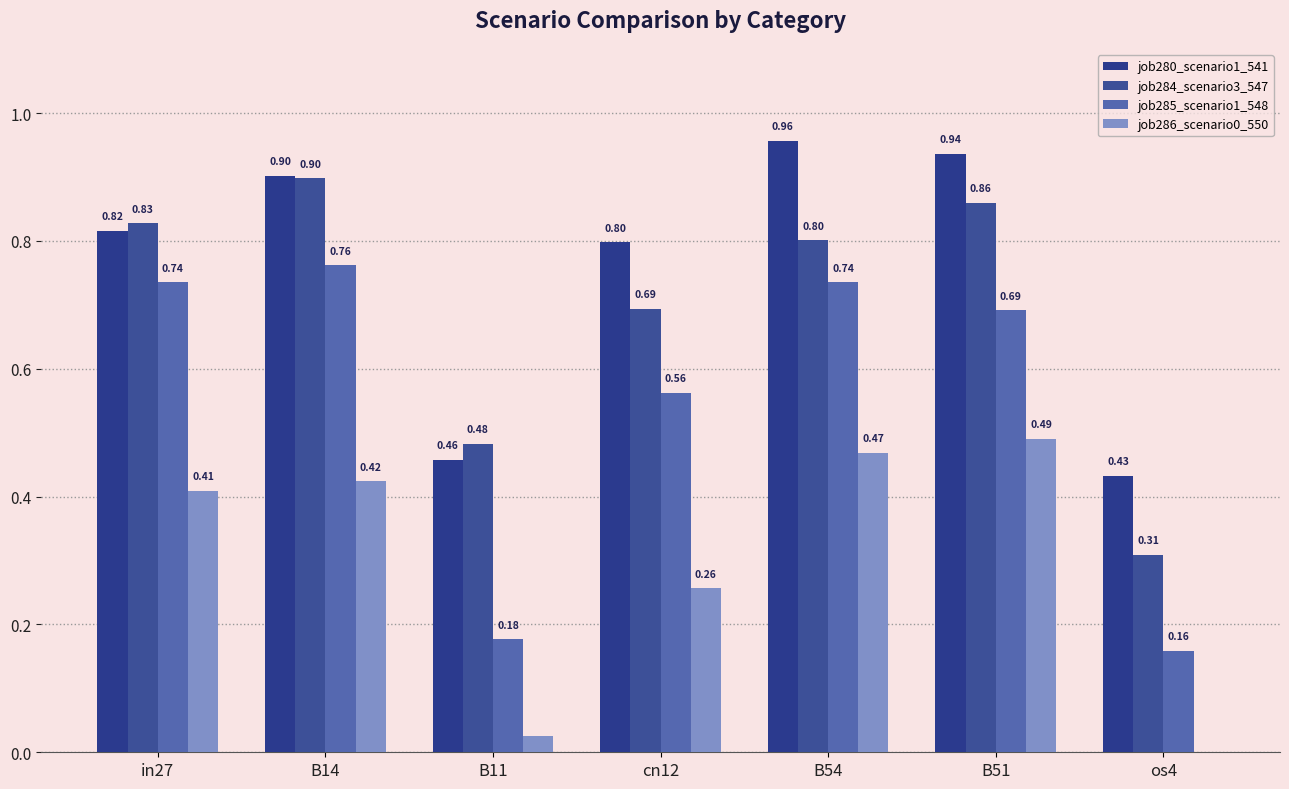

What is the difference between the highest and lowest values at B54?

0.5